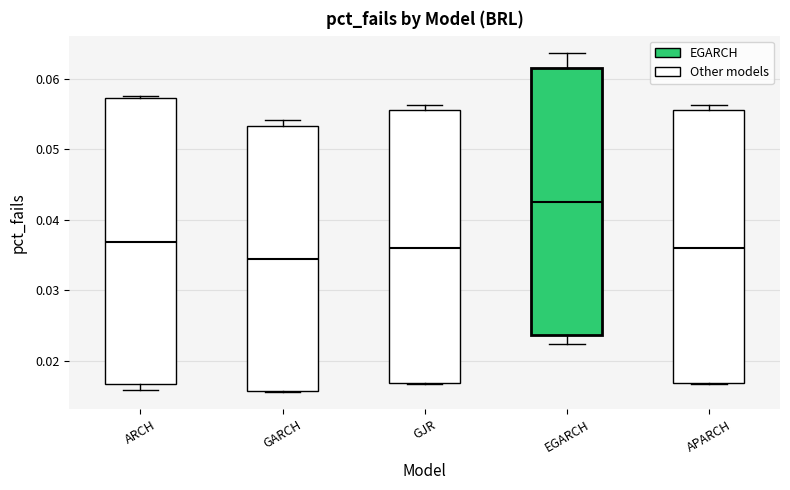

Reading left to right, transcribe this box plot: for each box, give where its median line is, the range the box spans, and where its two whiskers end, as read against the y-axis. The values are not printed on the chart, so give them approximately, as read against the axis.

ARCH: median 0.037, box 0.017 to 0.057, whiskers 0.016 to 0.058
GARCH: median 0.034, box 0.016 to 0.053, whiskers 0.015 to 0.054
GJR: median 0.036, box 0.017 to 0.056, whiskers 0.017 to 0.056 (just above the box's upper edge)
EGARCH: median 0.042, box 0.024 to 0.062, whiskers 0.022 to 0.064
APARCH: median 0.036, box 0.017 to 0.056, whiskers 0.017 to 0.056 (just above the box's upper edge)